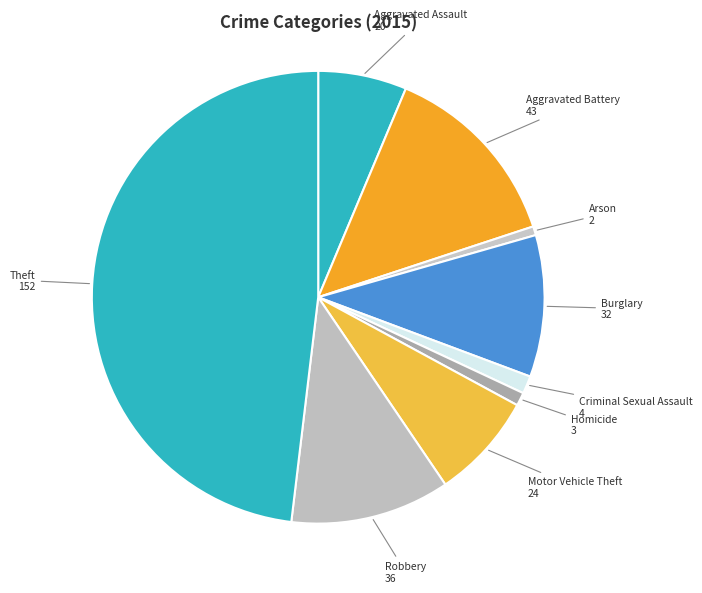

Approximately how many times larger is the value at Robbery compared to Aggravated Assault?

1.8